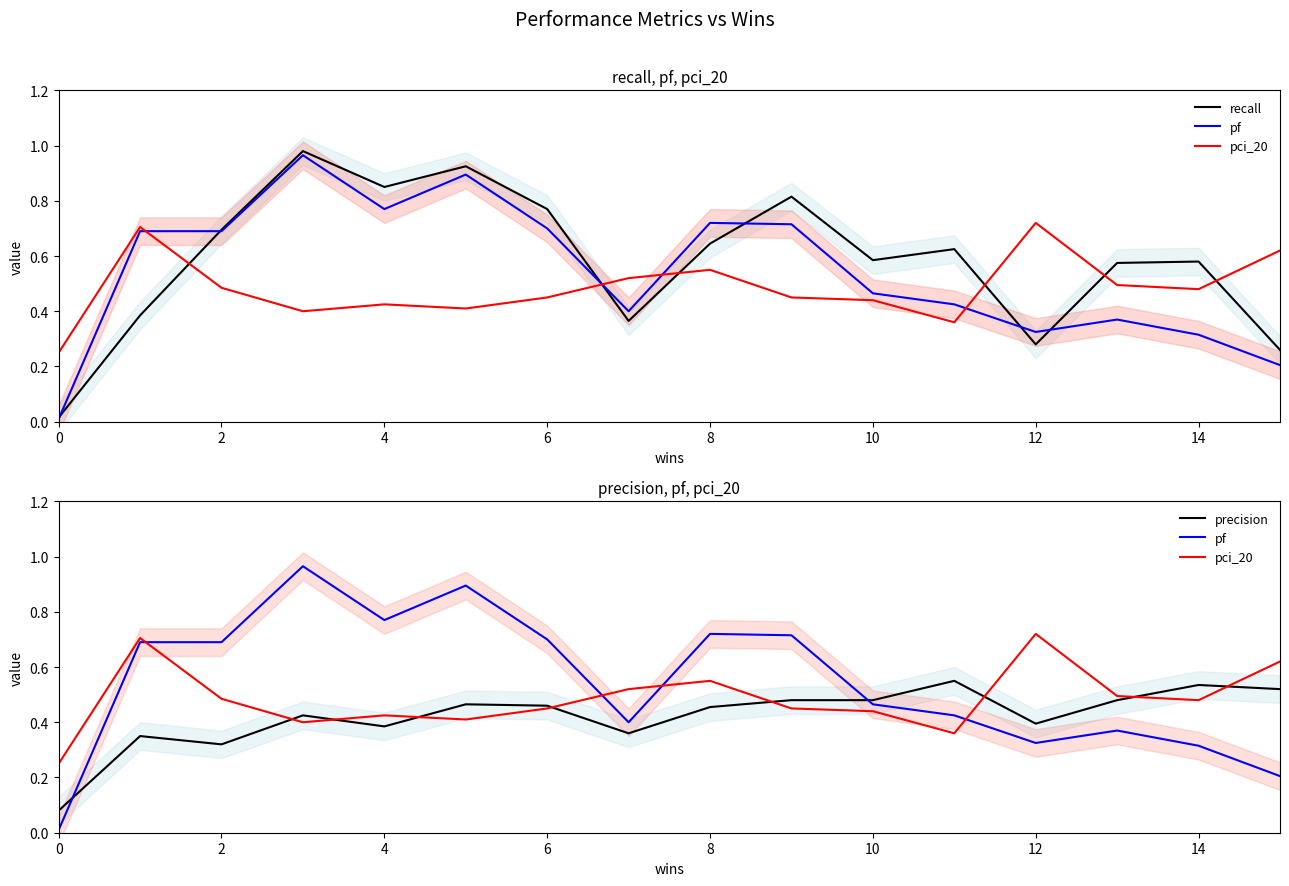

In recall, how many points are lower than both neighbors (excluding endpoints)?

4